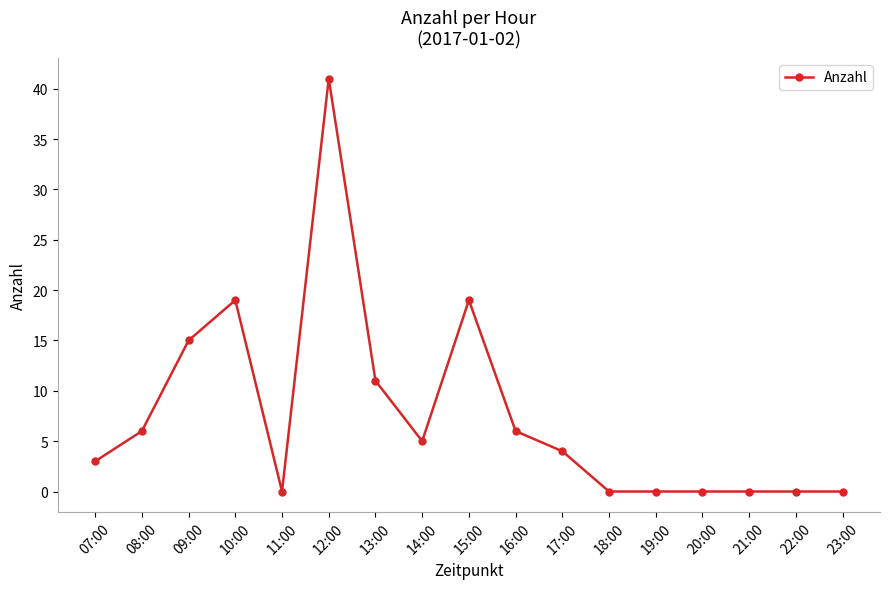

Reading left to right, list all the values displayed in this chart.

3	6	15	19	0	41	11	5	19	6	4	0	0	0	0	0	0